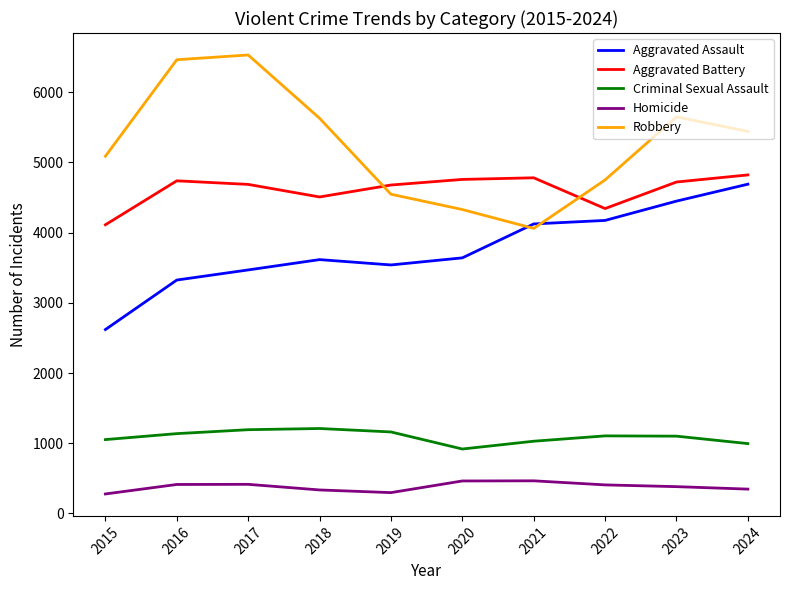

What is the difference between the highest and lowest values at 2024?

5094